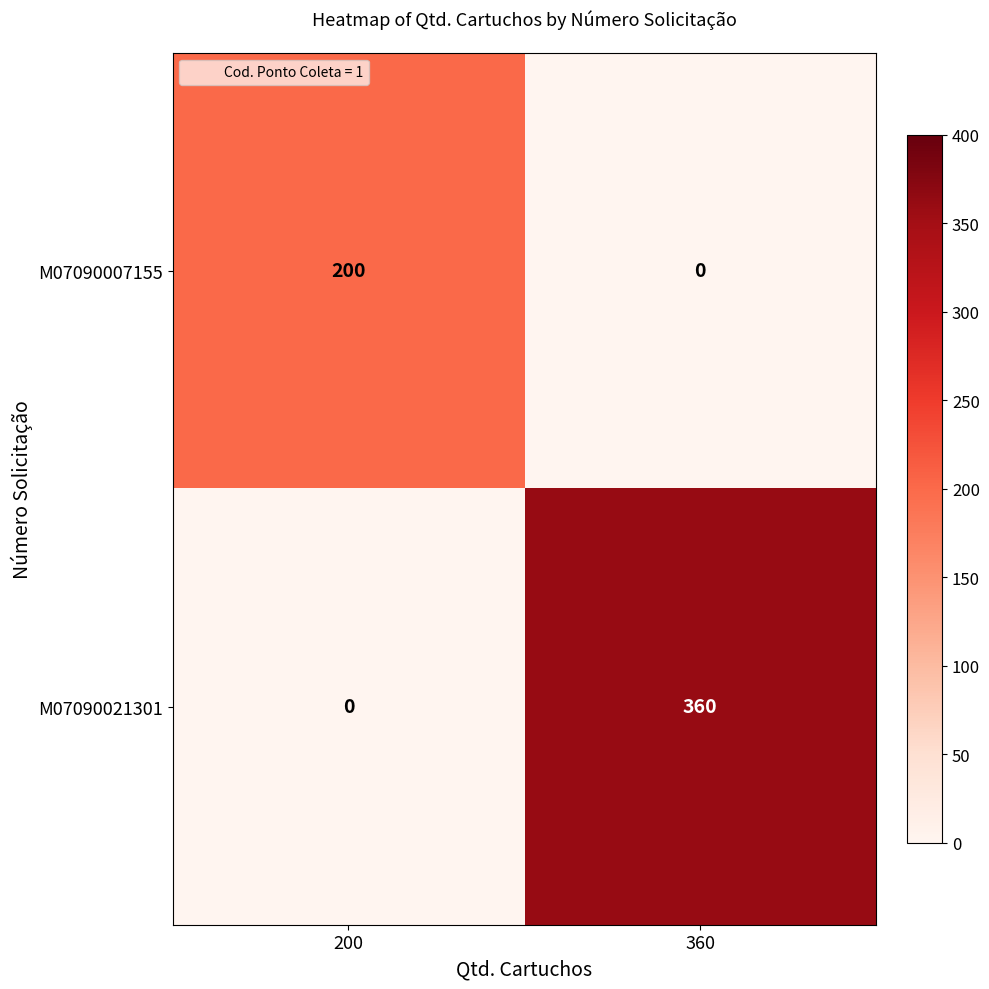

At 200, list the series in order from largest to smallest.

M07090007155, M07090021301